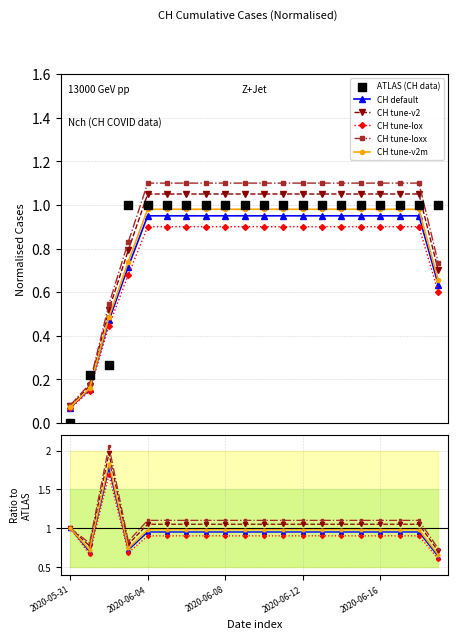

Which series contains the lowest Y value?

ATLAS (CH data)